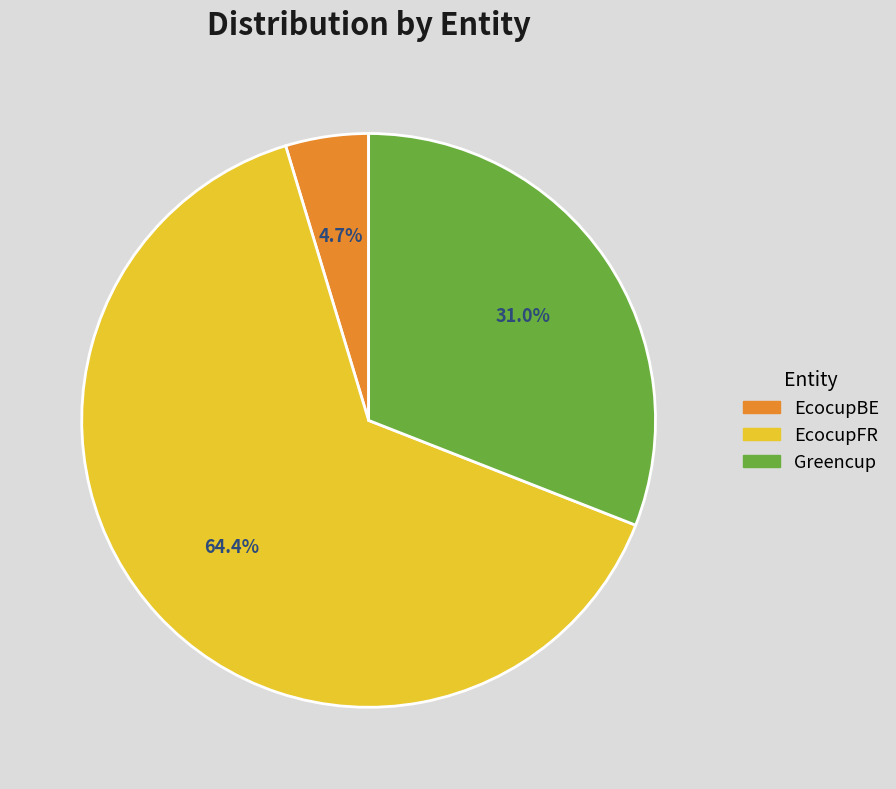

Is it true that Greencup is 31% of the pie?

True